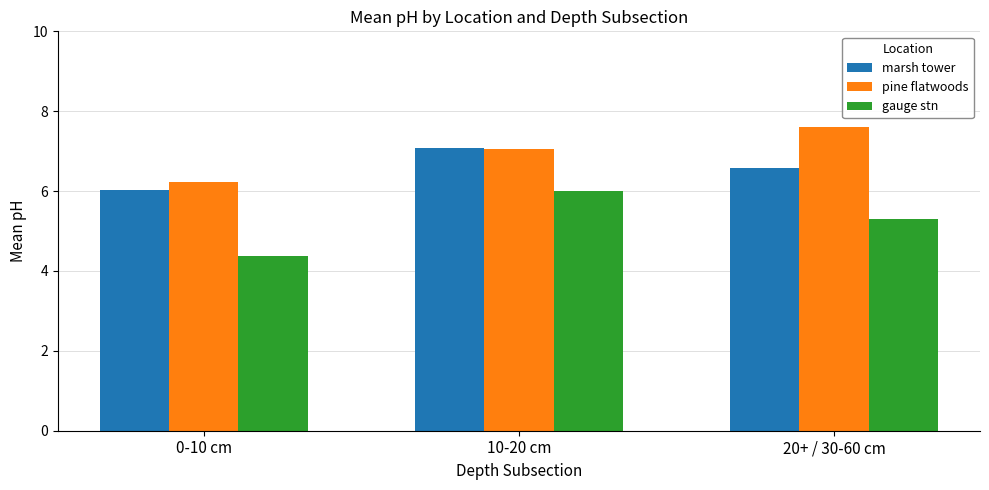

What is the minimum value shown in the chart?

4.4